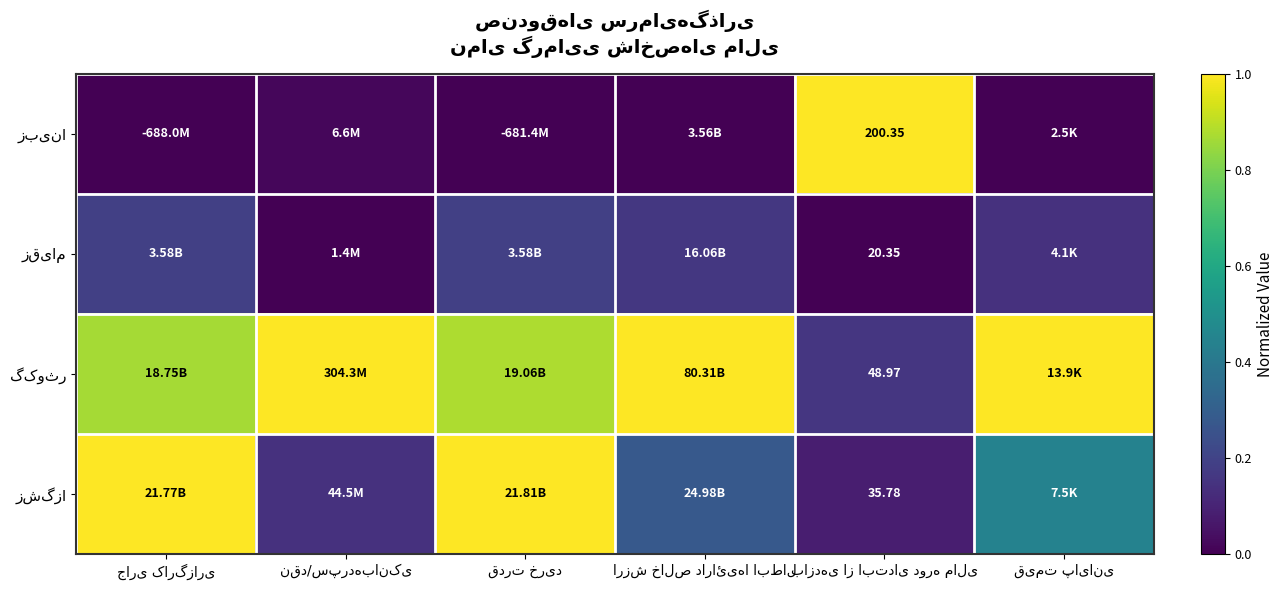

How many categories are shown in the chart?

6